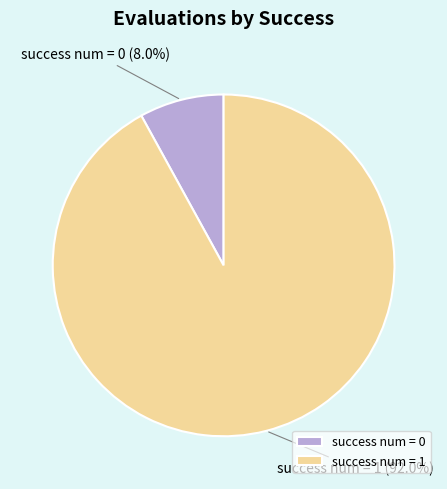

What portion of the pie excludes success num = 1?

8.0%